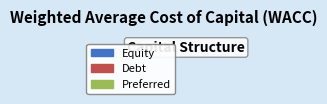

What percentage do Equity and Preferred together represent?

77.4%